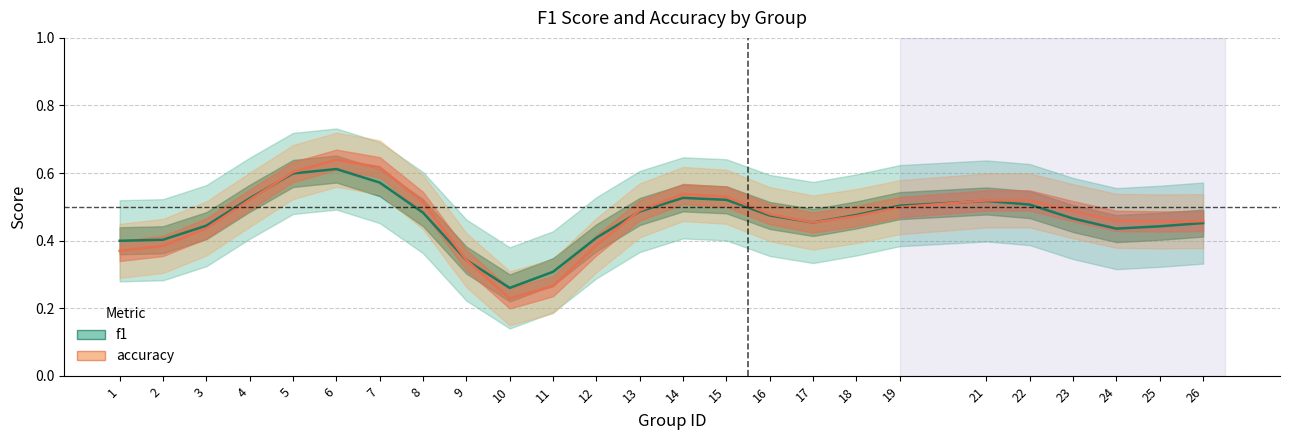

What is the average value of the accuracy series?

0.5